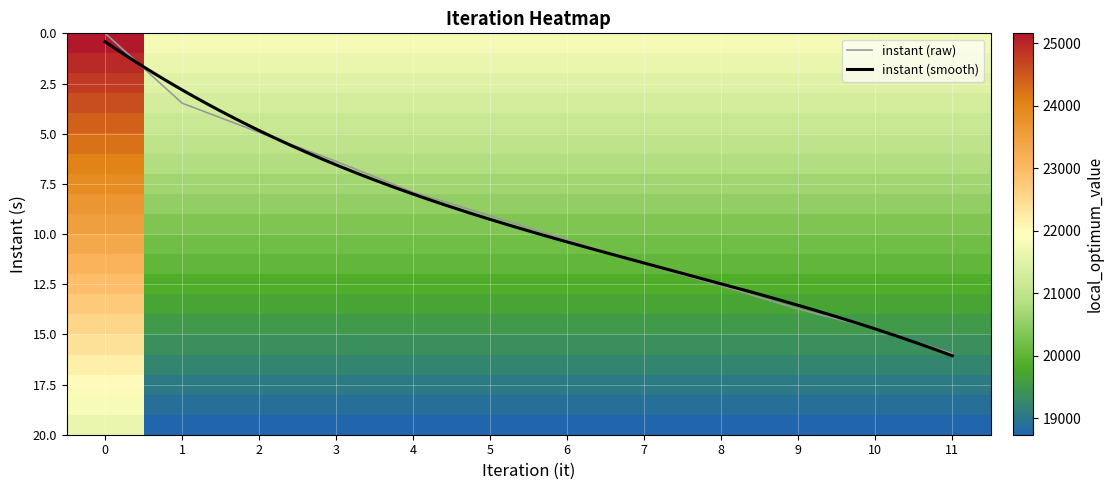

What is the maximum value shown in the chart?

24973.6